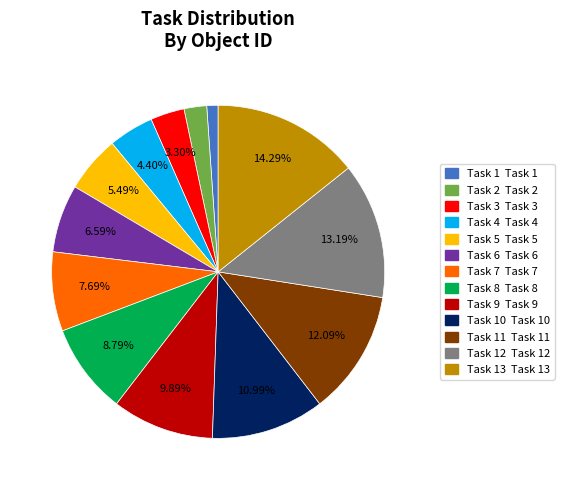

Is there a majority slice in this chart?

No